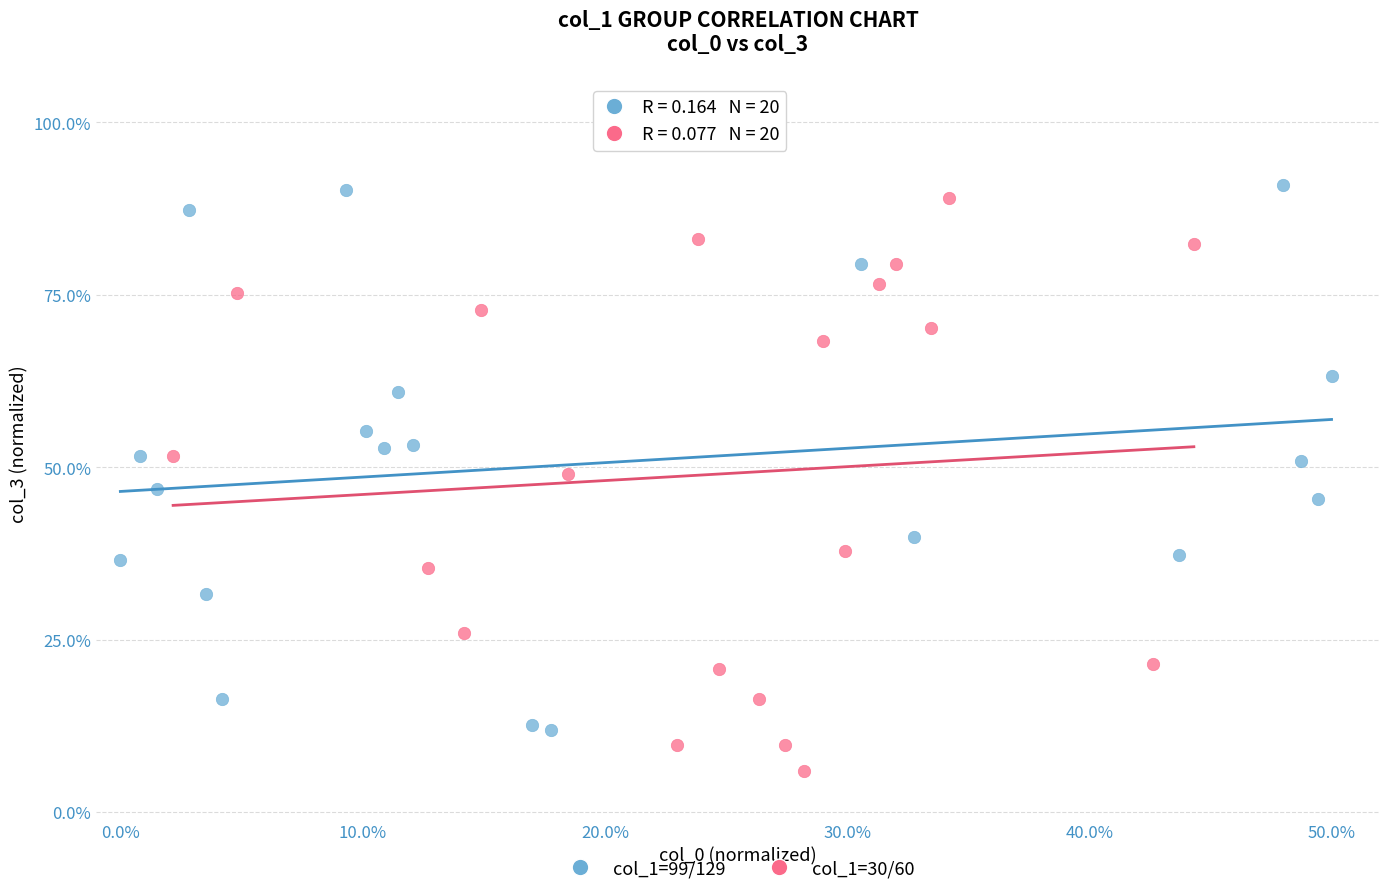

What are all the series names shown in the legend?

col_1=99/129, col_1=30/60